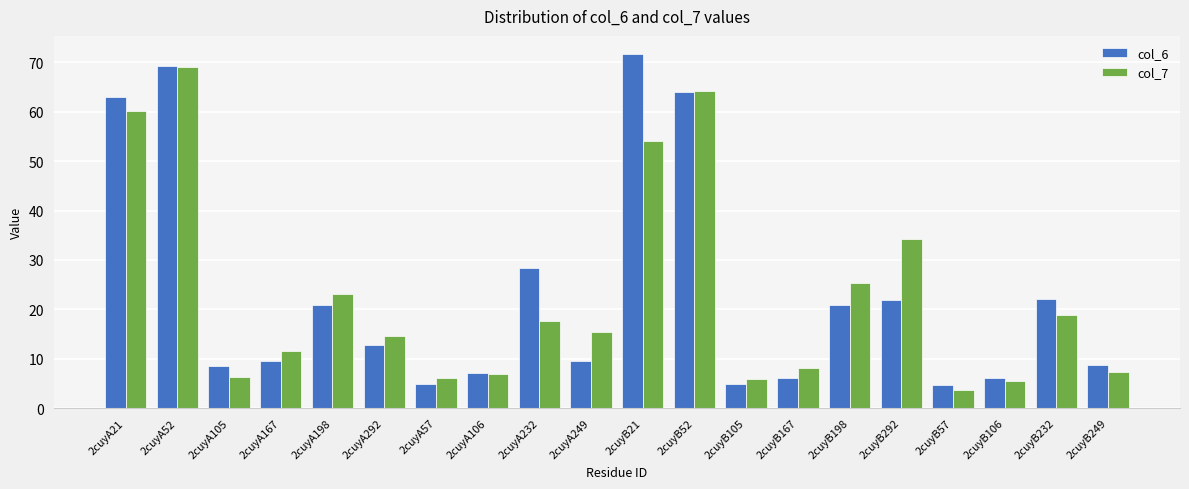

What are all the series names shown in the legend?

col_6, col_7